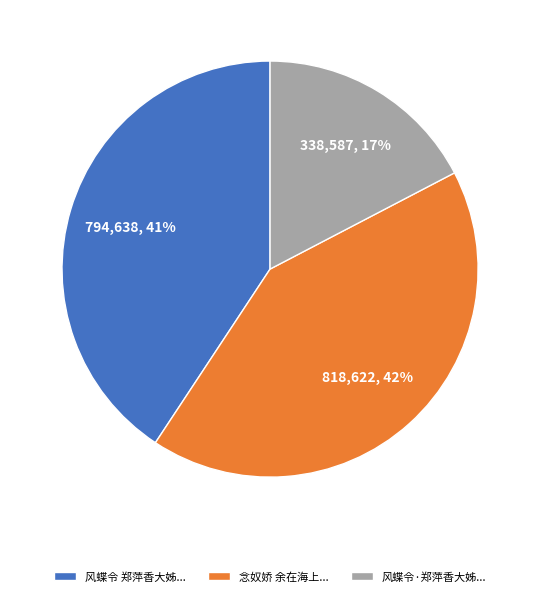

Does any single category account for the majority?

No